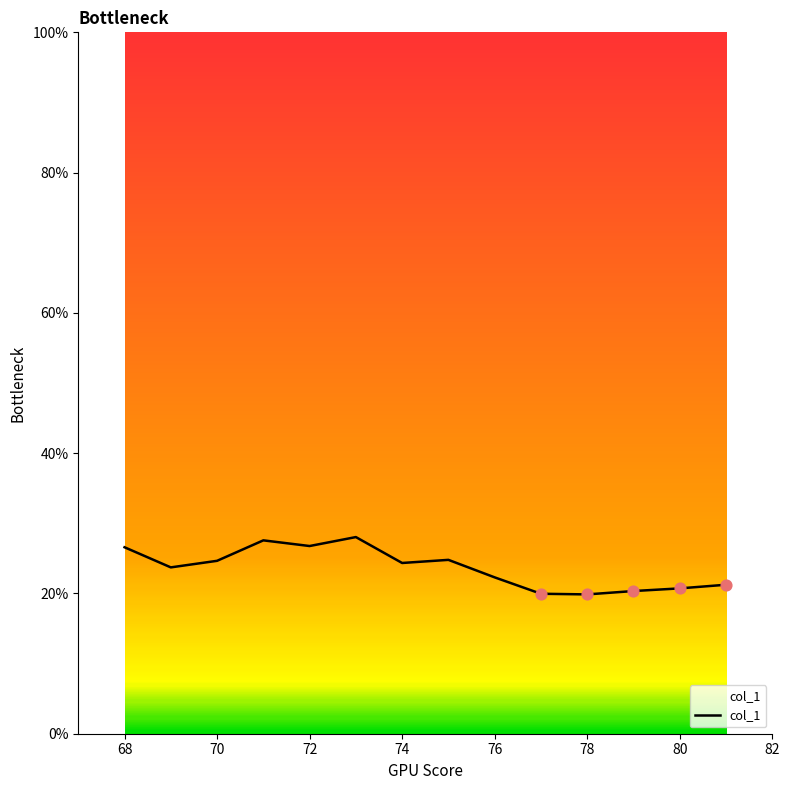

What is the maximum value shown in the chart?

28.0